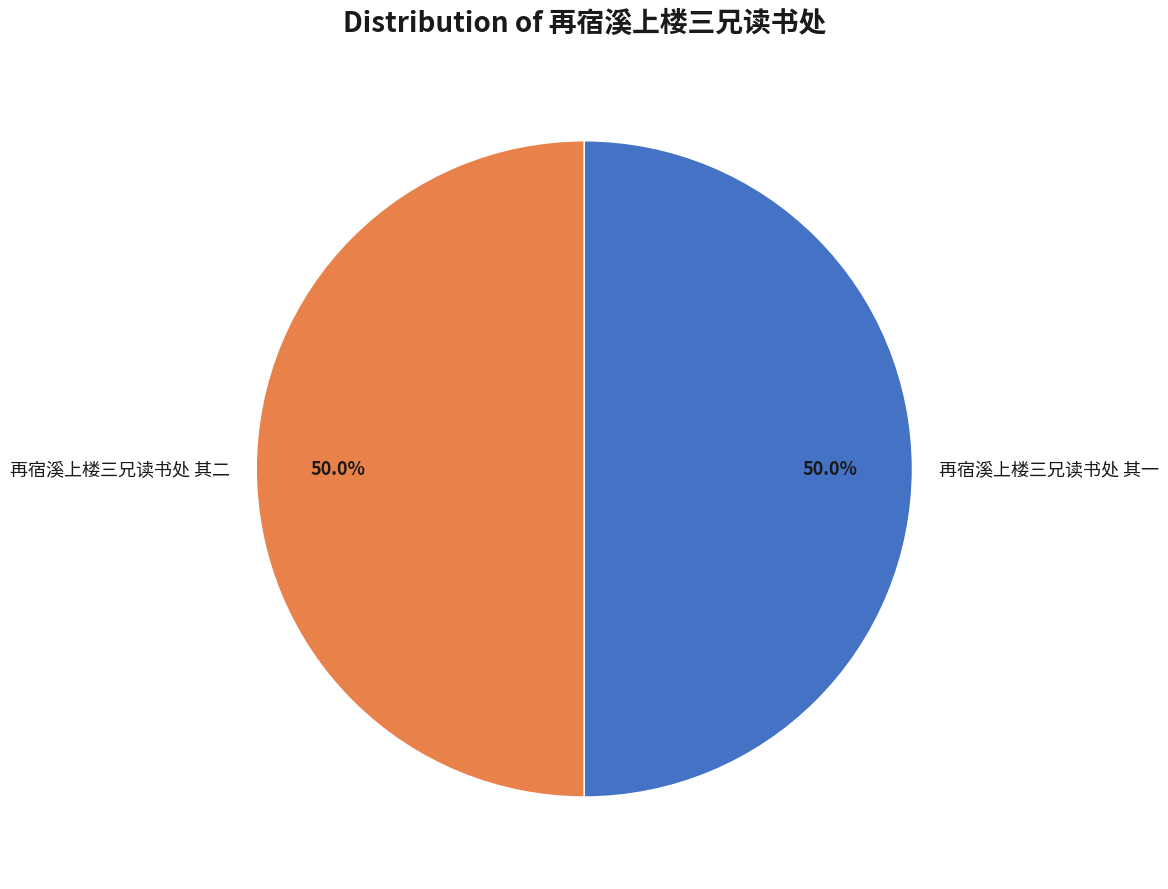

What portion of the pie excludes 再宿溪上楼三兄读书处 其一?

50.0%